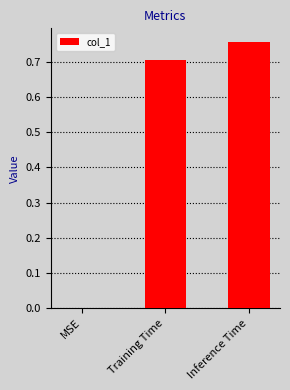

What is the sum of all values?

1.5